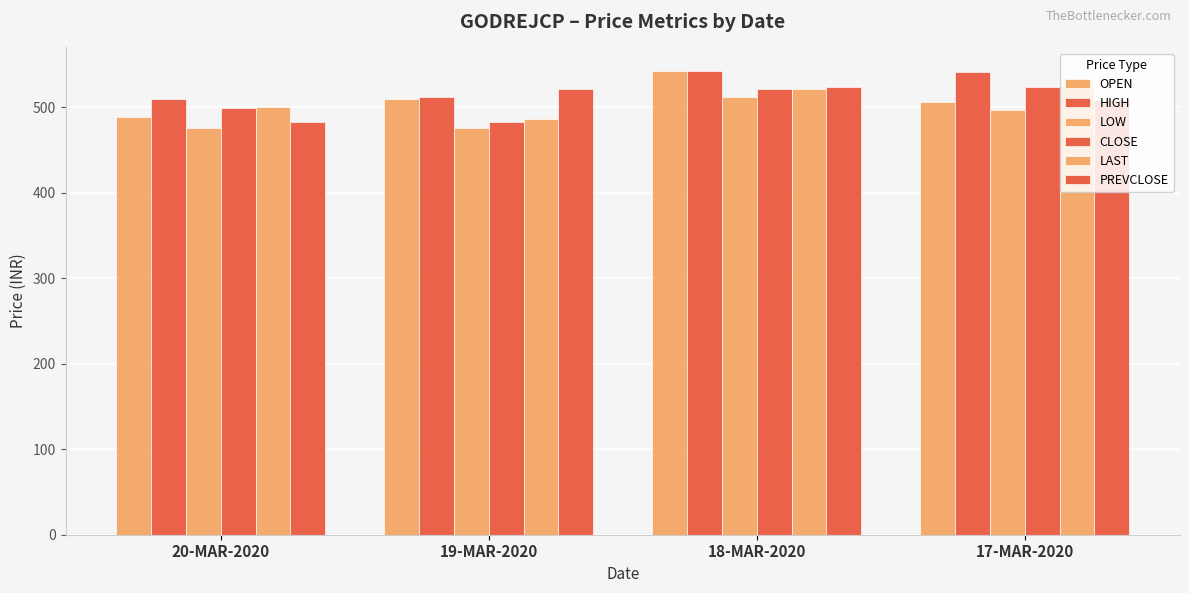

Between 18-MAR-2020 and 17-MAR-2020, which series saw the biggest shift?

OPEN